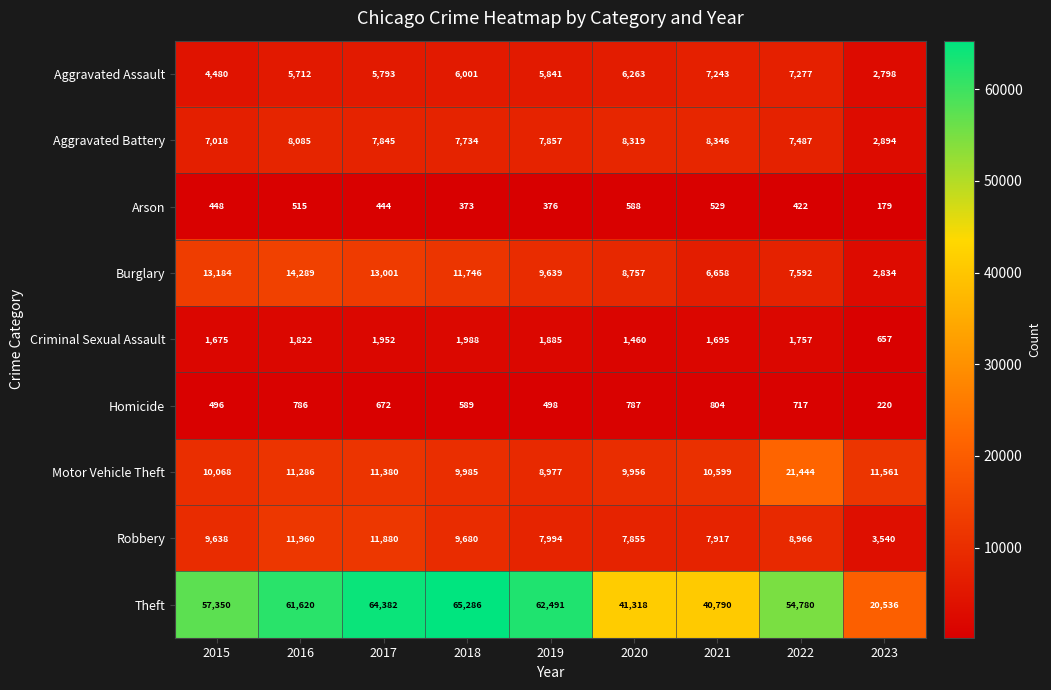

Which series has the largest total across all categories?

Theft